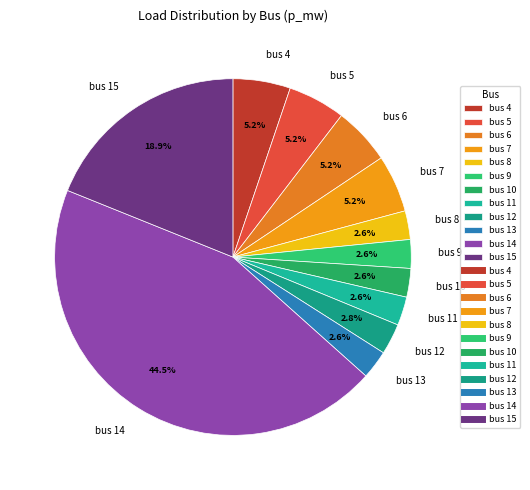

How much of the chart is everything except bus 15?

81.1%